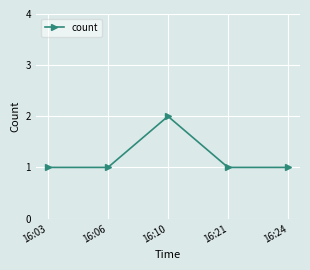

The chart shows a value of 1 at 16:03. True or false?

True